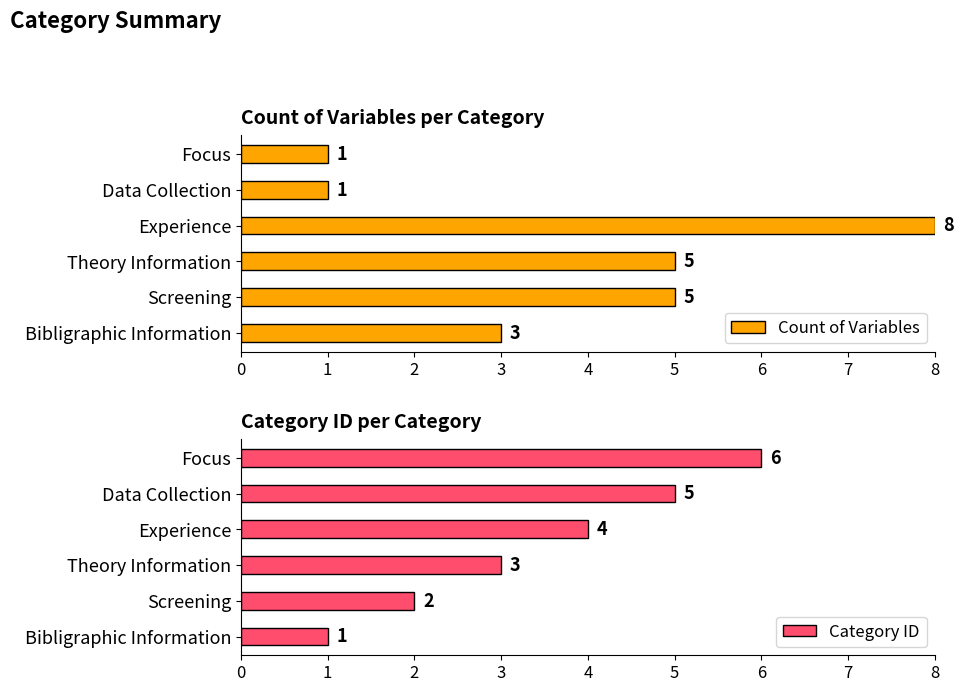

The value of Category ID at Screening is 2. True or false?

True